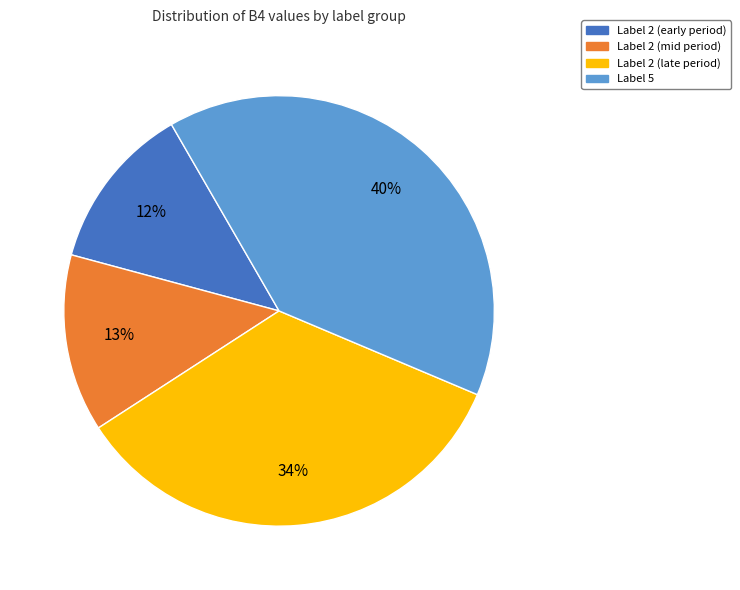

Does any single category account for the majority?

No